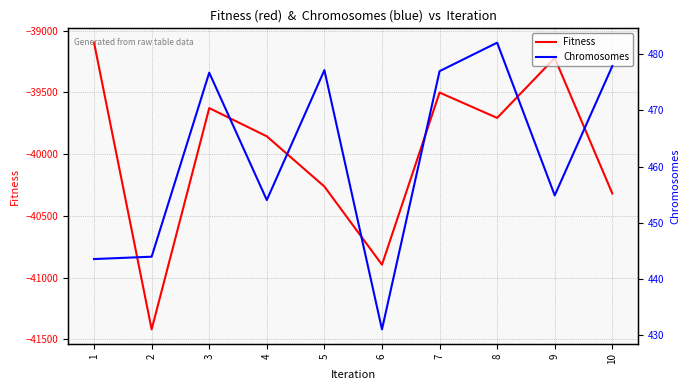

What is the greatest value displayed?

482.1